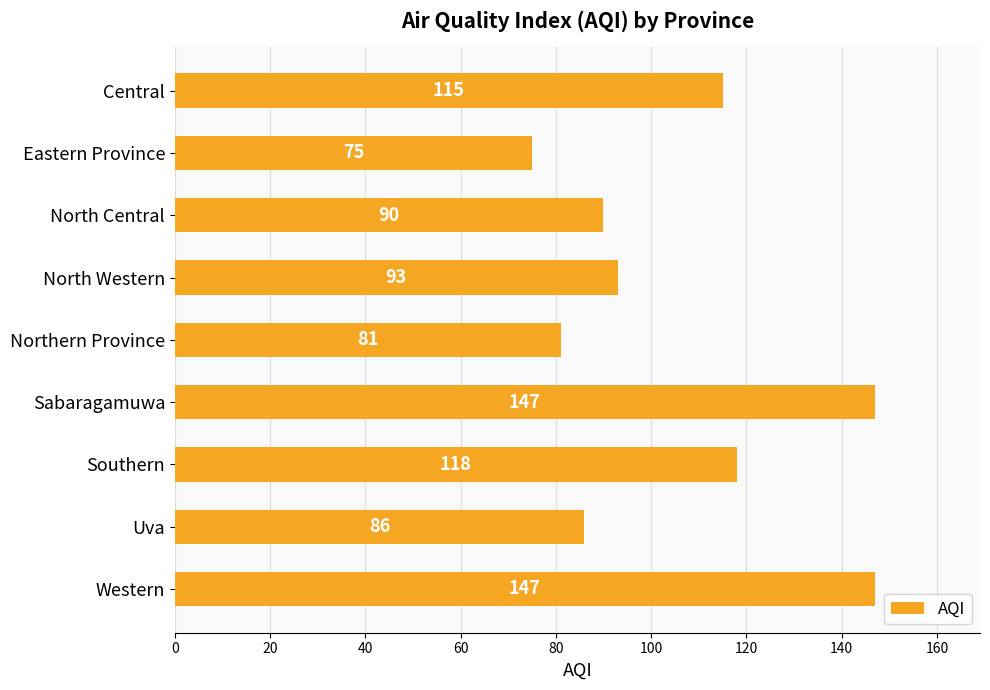

What is the change in value from Eastern Province to Western?

+72